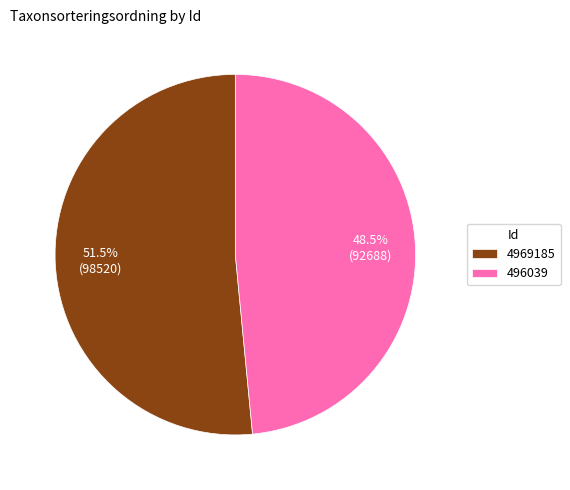

Approximately how many times larger is the value at 496039 compared to 4969185?

0.9